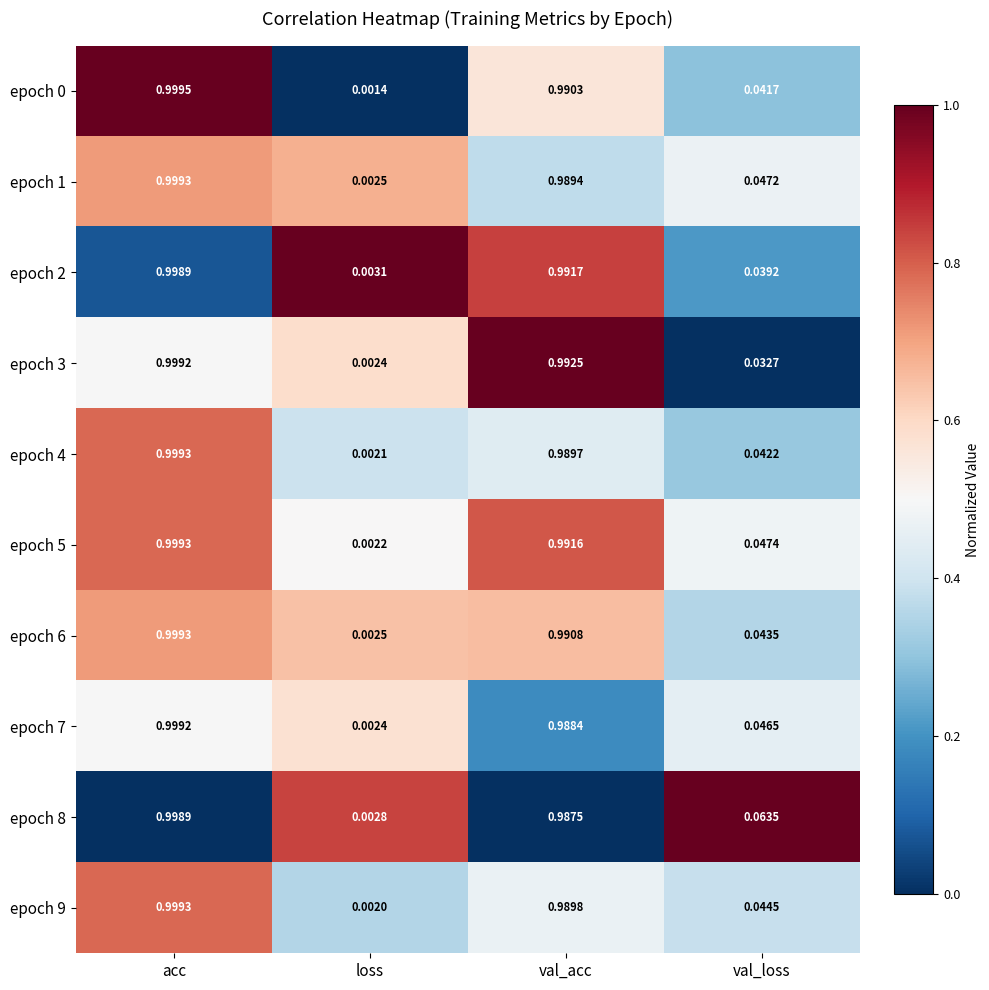

At which label does epoch 5 reach its peak?

acc